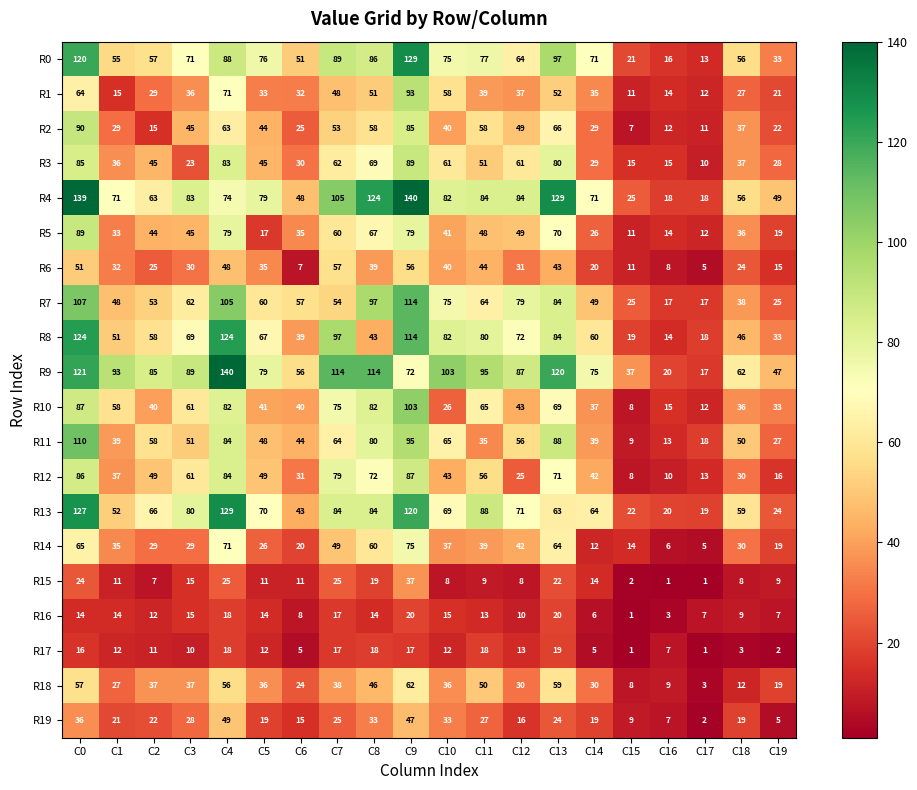

At how many categories does at least one series exceed 9?

20